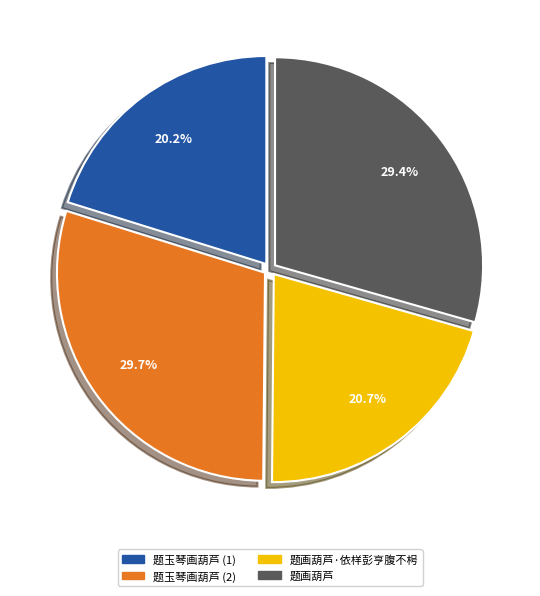

How much of the chart is everything except 题画葫芦·依样彭亨腹不枵?

79.3%